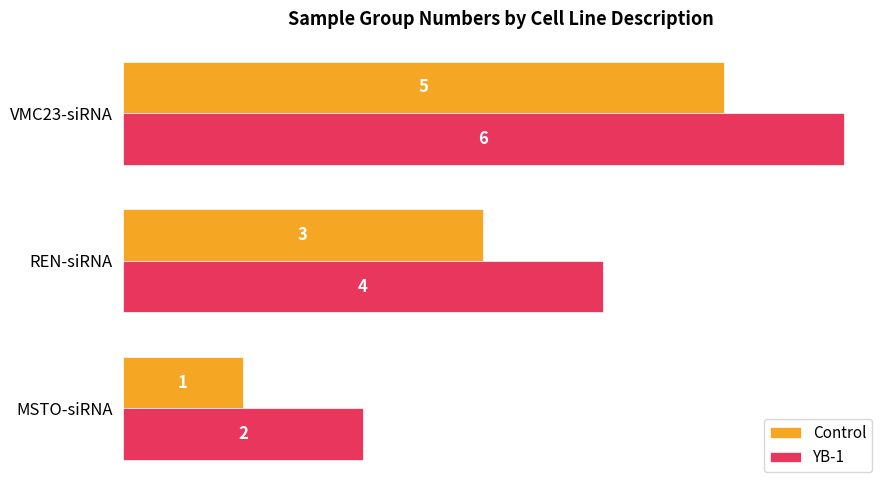

What is the greatest value displayed?

6